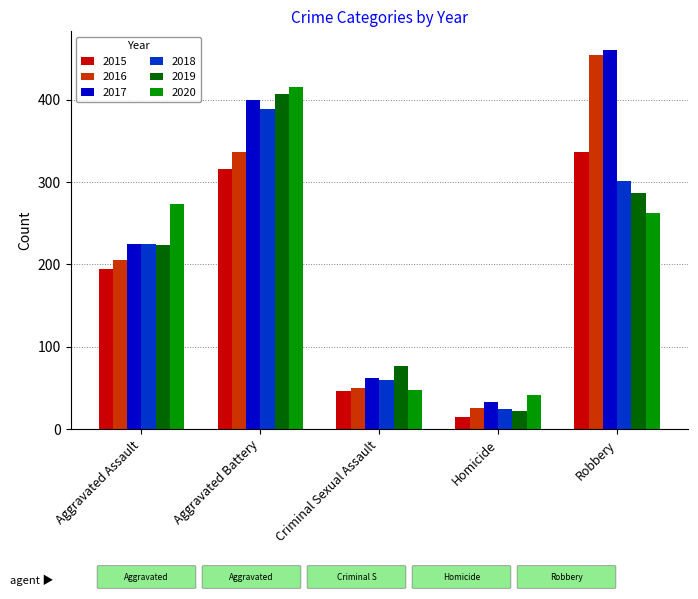

Does the chart contain any negative values?

No